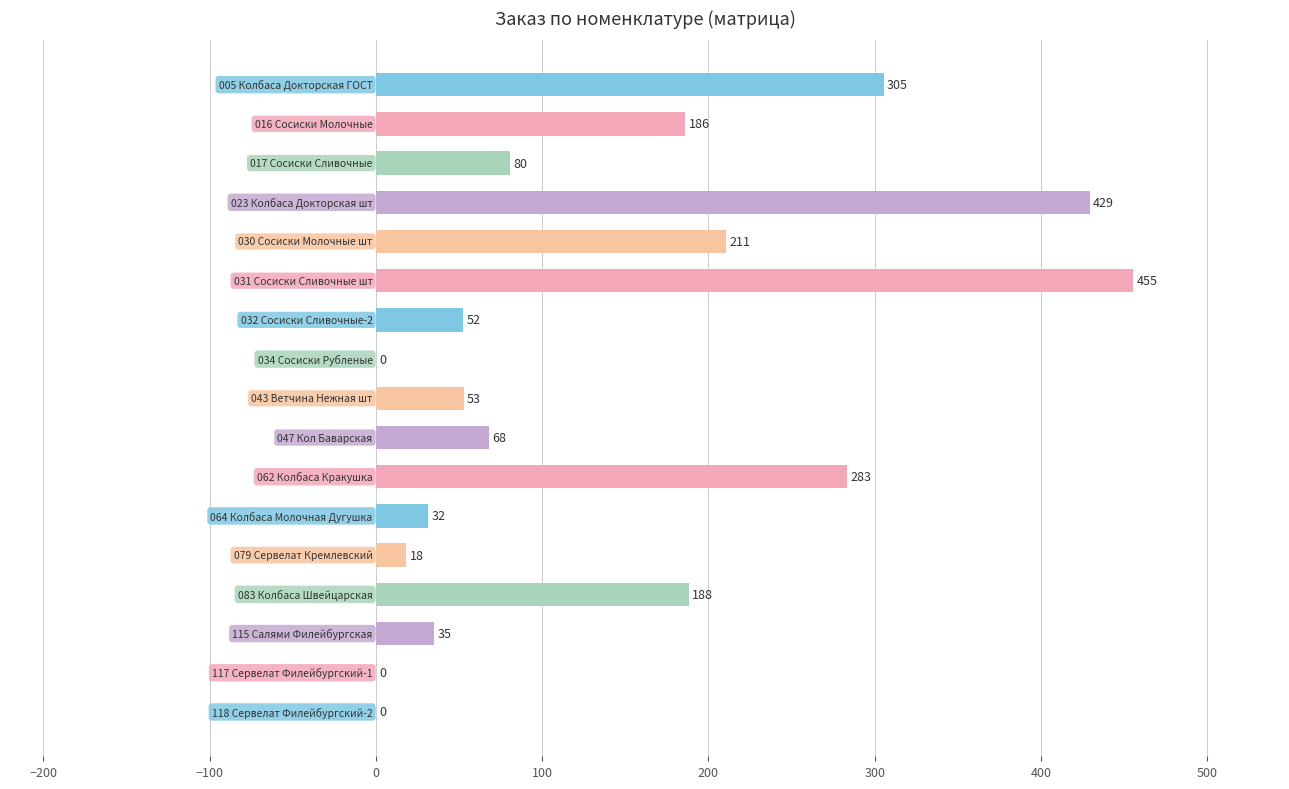

What is the maximum value shown in the chart?

455.4